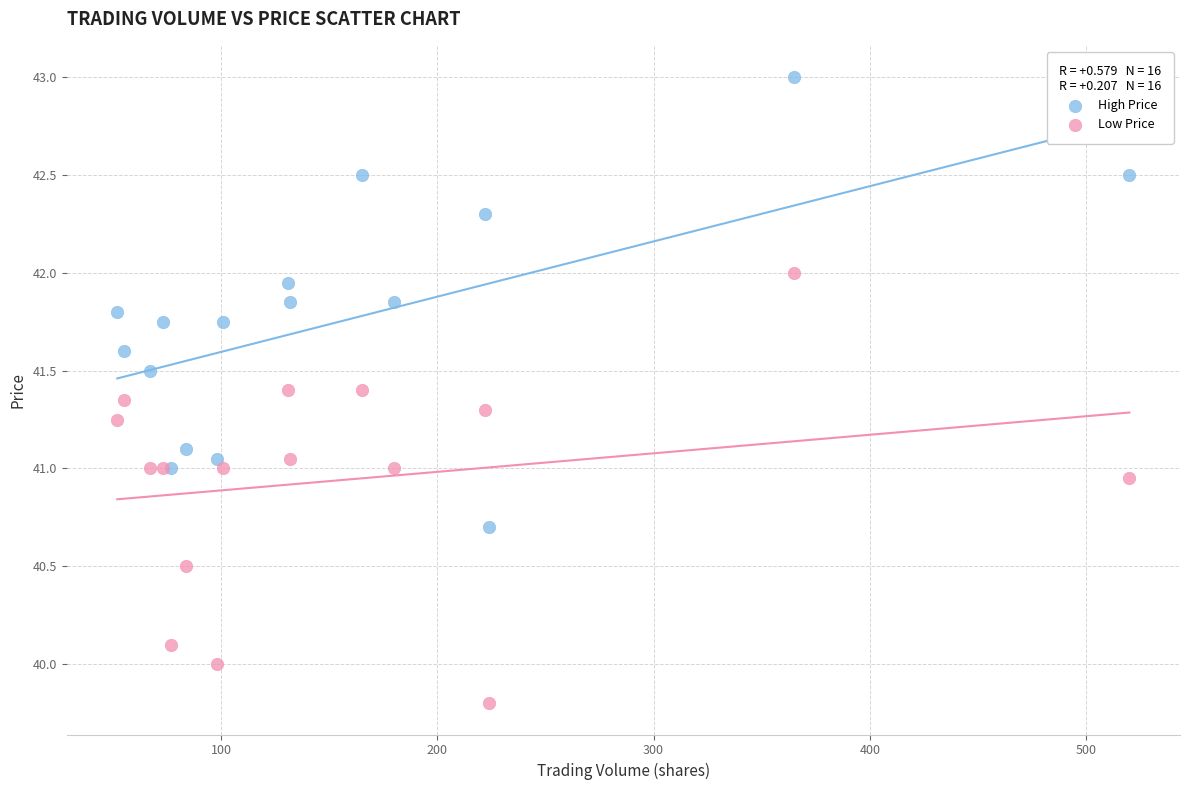

Which series has the largest Y range (max minus min)?

High Price